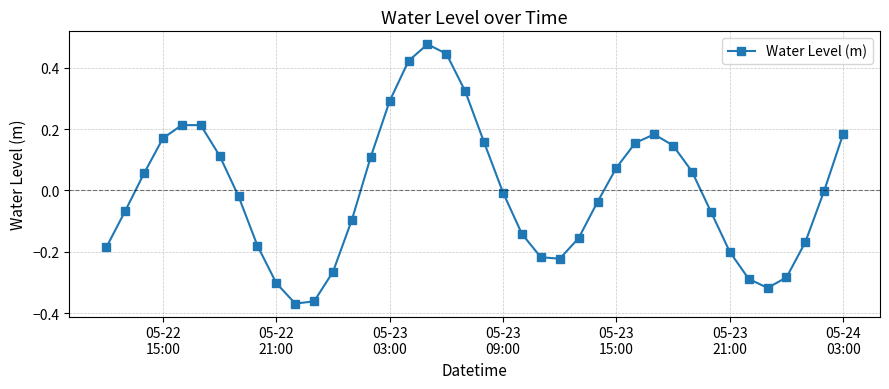

What is the difference between the maximum and minimum values?

0.8